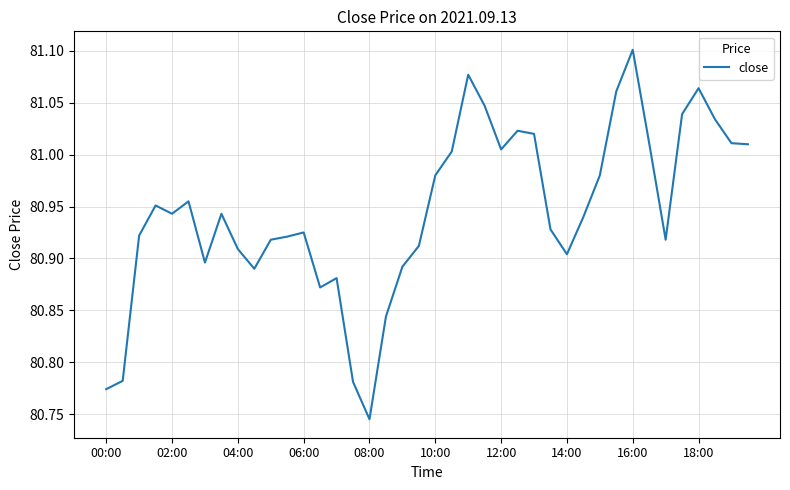

What is the difference between the maximum and minimum values?

0.4